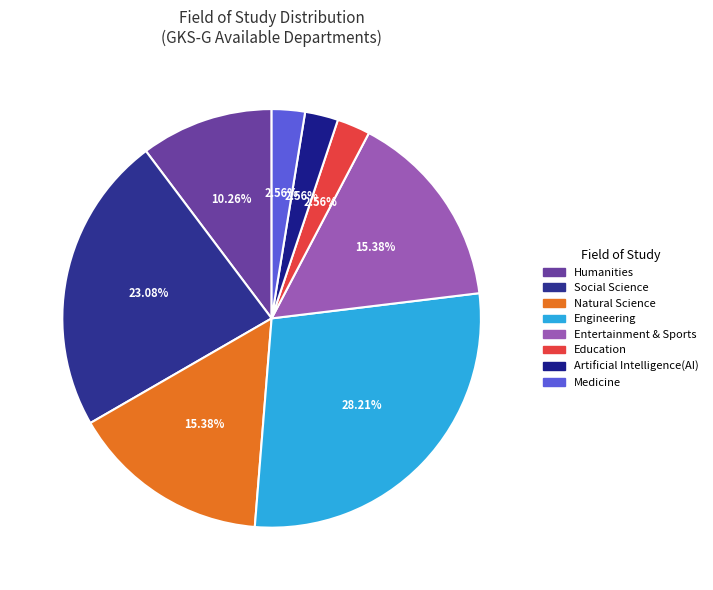

What percentage is the Medicine slice, to the nearest percent?

3%